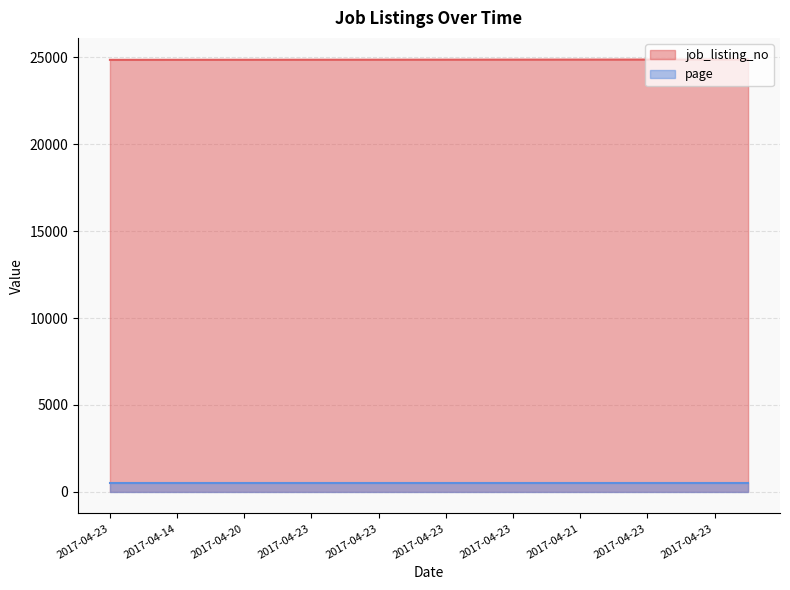

True or false: there are more than 2 points higher than both neighbors.

False